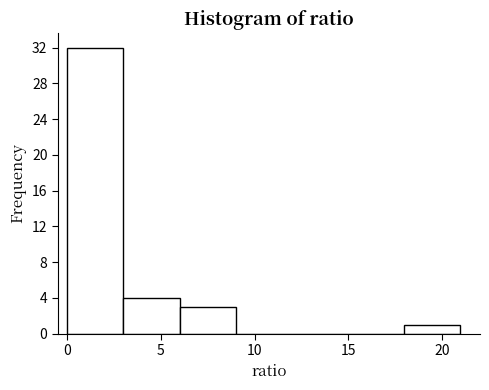

How tall is the bar that spans 3 to 6 on the x-axis? Neither the bar edges nor the heights are printed on the chart, so give them approximately, as read against the axes.

4